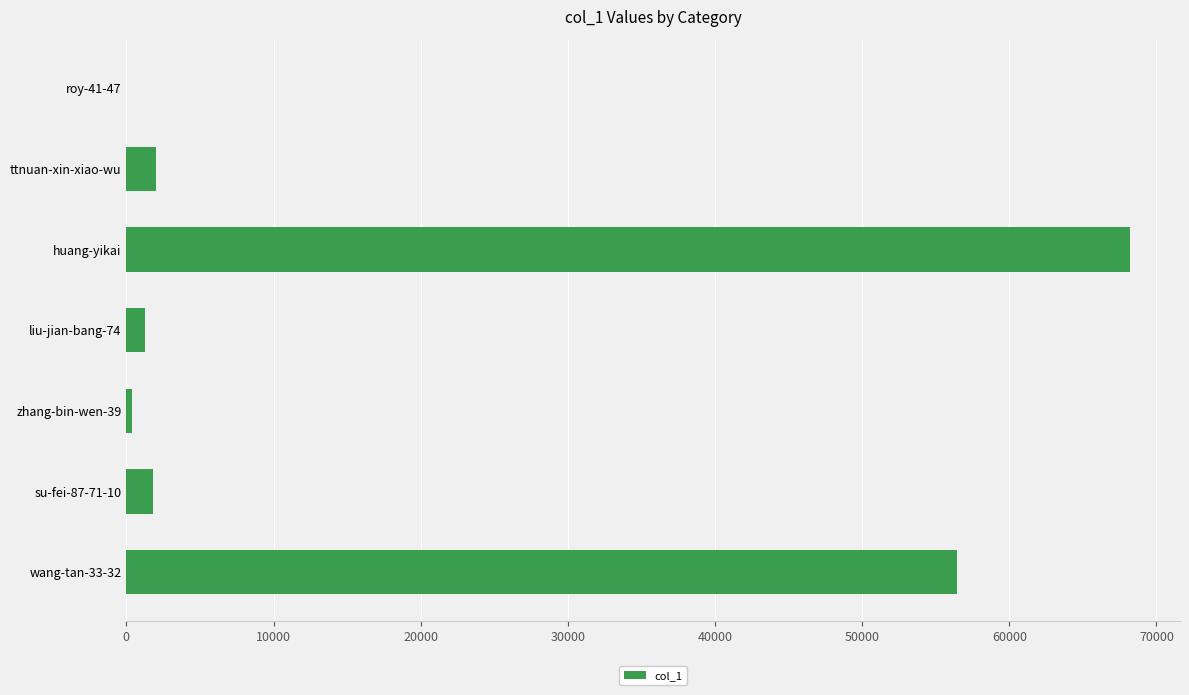

What is the greatest value displayed?

68189